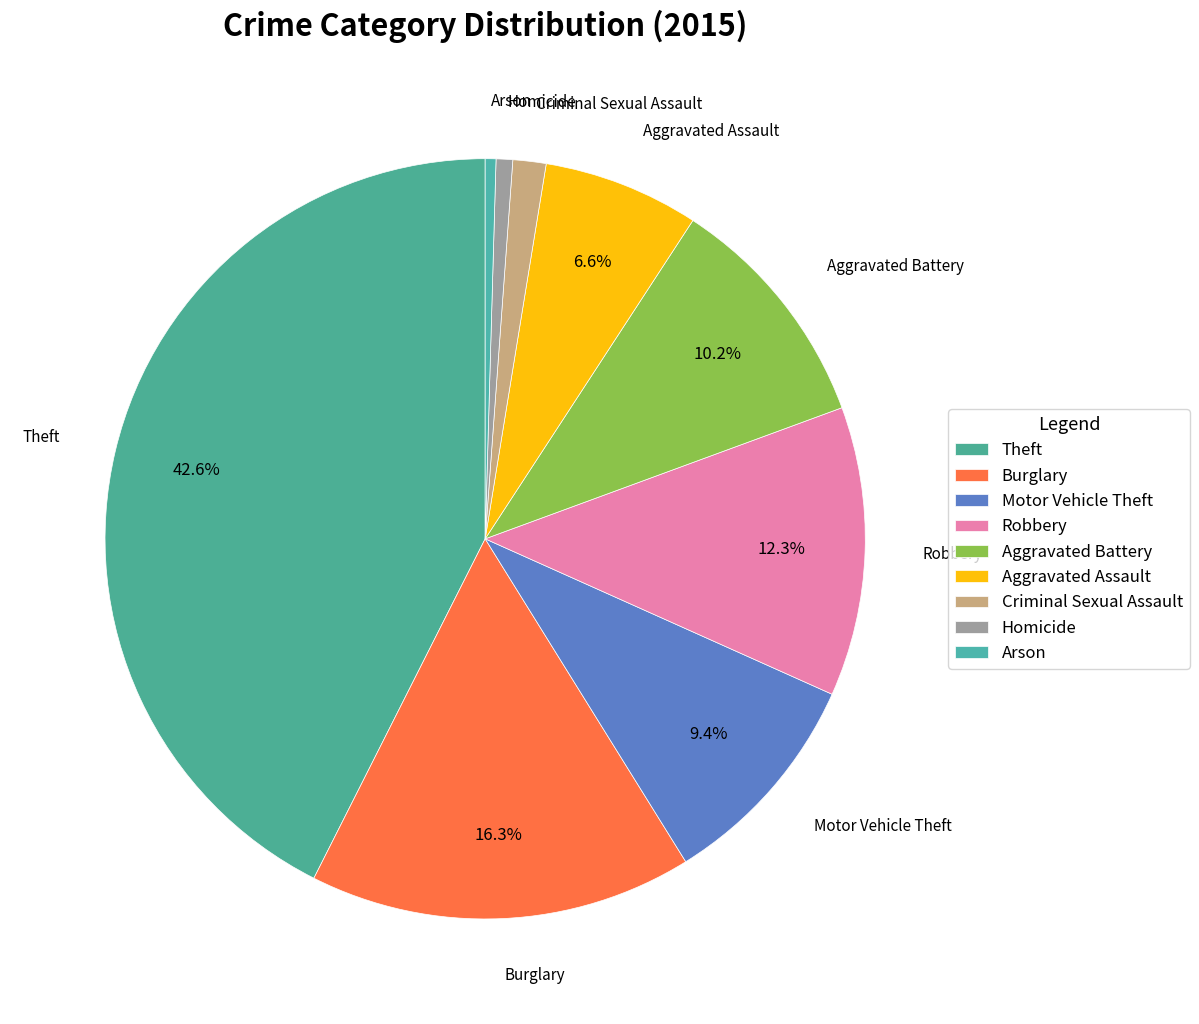

Rank the categories by value from highest to lowest.

Theft, Burglary, Robbery, Aggravated Battery, Motor Vehicle Theft, Aggravated Assault, Criminal Sexual Assault, Homicide, Arson